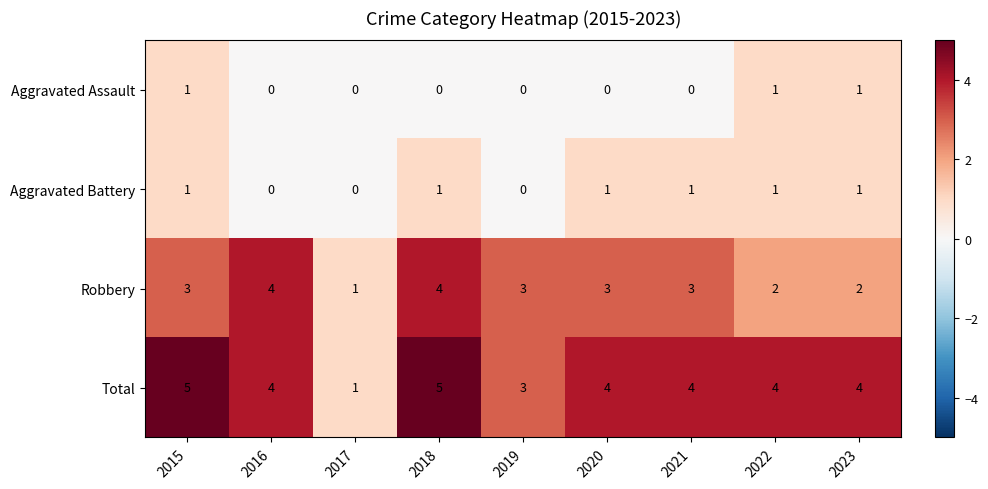

What is the spread (max minus min) of values at 2017?

1